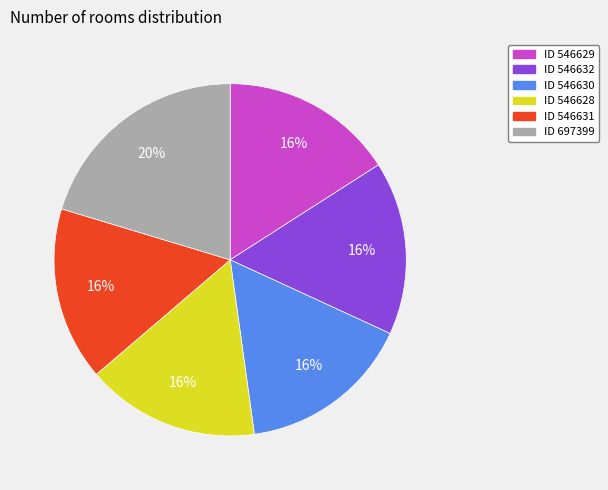

To the nearest percent, what is the average slice percentage?

17%